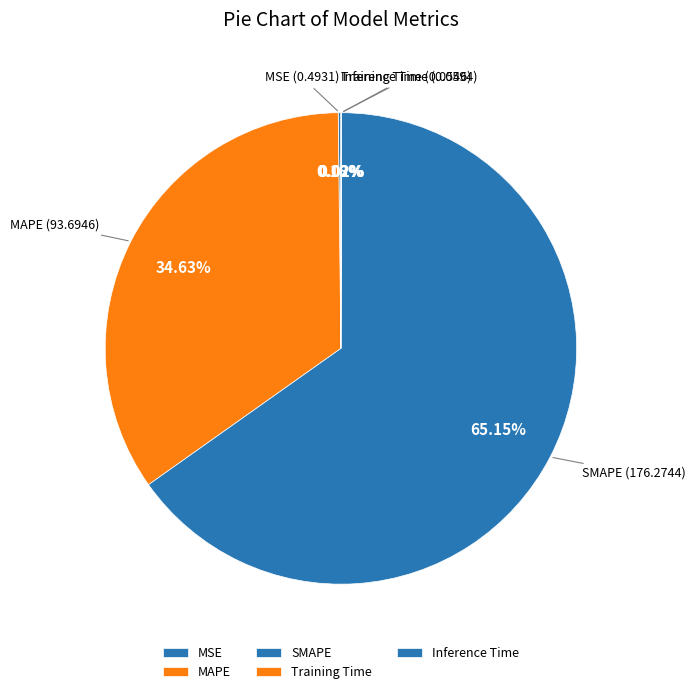

Which category has the biggest portion of the pie?

SMAPE